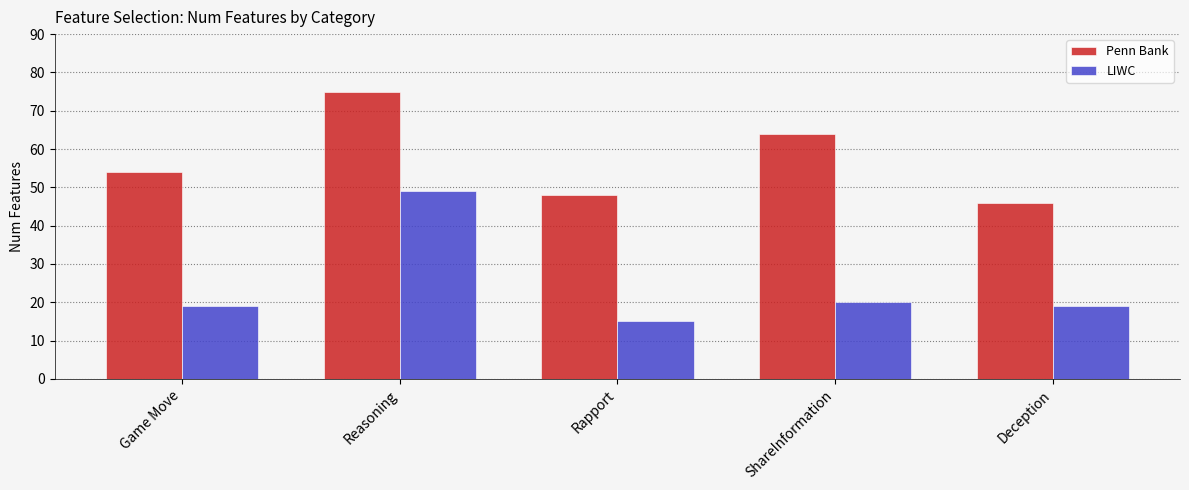

Which series has the widest spread of values?

LIWC